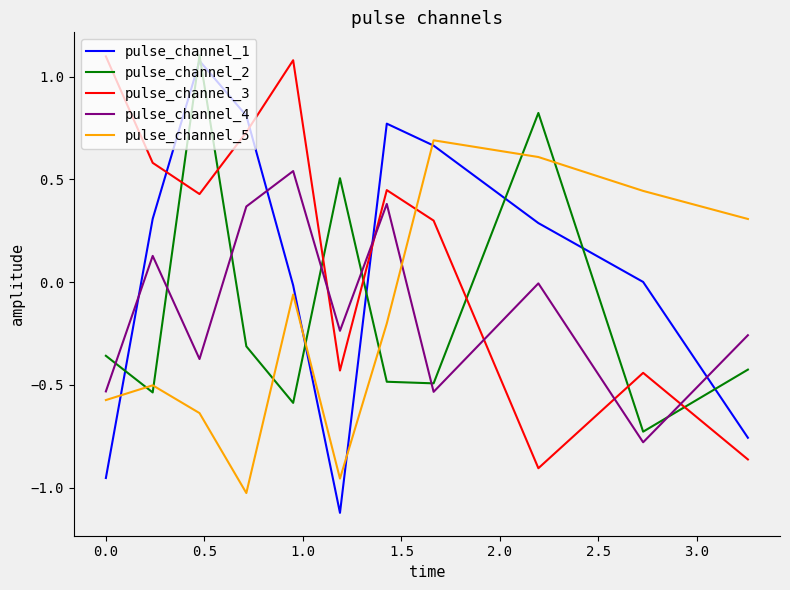

How many times do pulse_channel_4 and pulse_channel_5 cross each other?

1